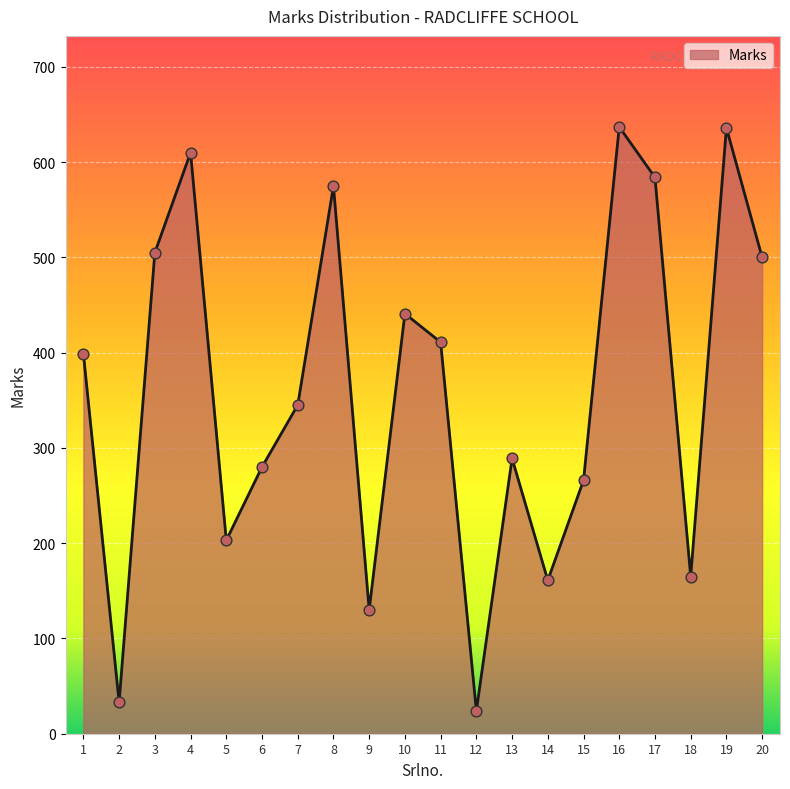

What is the change in value from 6 to 19?

+356